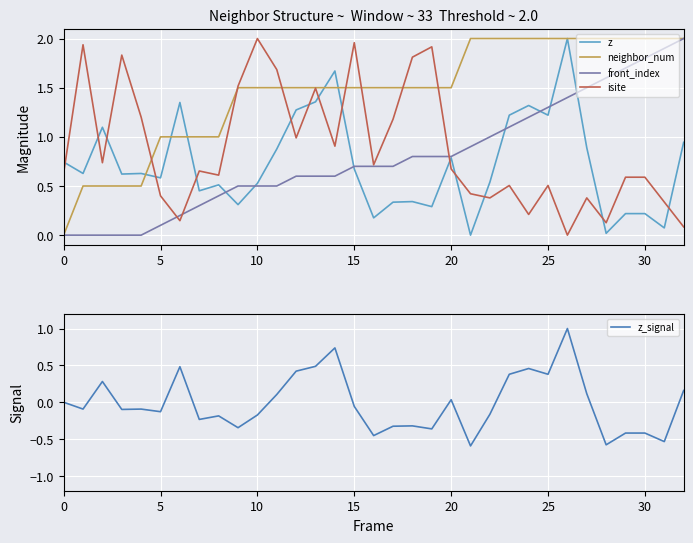

Reading right to left, what are all the values shown in this chart?

z: 0.9	0.1	0.2	0.2	0.0	0.9	2.0	1.2	1.3	1.2	0.5	0.0	0.8	0.3	0.3	0.3	0.2	0.7	1.7	1.4	1.3	0.9	0.5	0.3	0.5	0.5	1.3	0.6	0.6	0.6	1.1	0.6	0.7
neighbor_num: 2.0	2.0	2.0	2.0	2.0	2.0	2.0	2.0	2.0	2.0	2.0	2.0	1.5	1.5	1.5	1.5	1.5	1.5	1.5	1.5	1.5	1.5	1.5	1.5	1.0	1.0	1.0	1.0	0.5	0.5	0.5	0.5	0.0
front_index: 2.0	1.9	1.8	1.7	1.6	1.5	1.4	1.3	1.2	1.1	1.0	0.9	0.8	0.8	0.8	0.7	0.7	0.7	0.6	0.6	0.6	0.5	0.5	0.5	0.4	0.3	0.2	0.1	0.0	0.0	0.0	0.0	0.0
isite: 0.1	0.3	0.6	0.6	0.1	0.4	0.0	0.5	0.2	0.5	0.4	0.4	0.7	1.9	1.8	1.2	0.7	2.0	0.9	1.5	1.0	1.7	2.0	1.5	0.6	0.7	0.1	0.4	1.2	1.8	0.7	1.9	0.6
z_signal: 0.2	-0.5	-0.4	-0.4	-0.6	0.1	1.0	0.4	0.5	0.4	-0.2	-0.6	0.0	-0.4	-0.3	-0.3	-0.5	-0.1	0.7	0.5	0.4	0.1	-0.2	-0.3	-0.2	-0.2	0.5	-0.1	-0.1	-0.1	0.3	-0.1	0.0